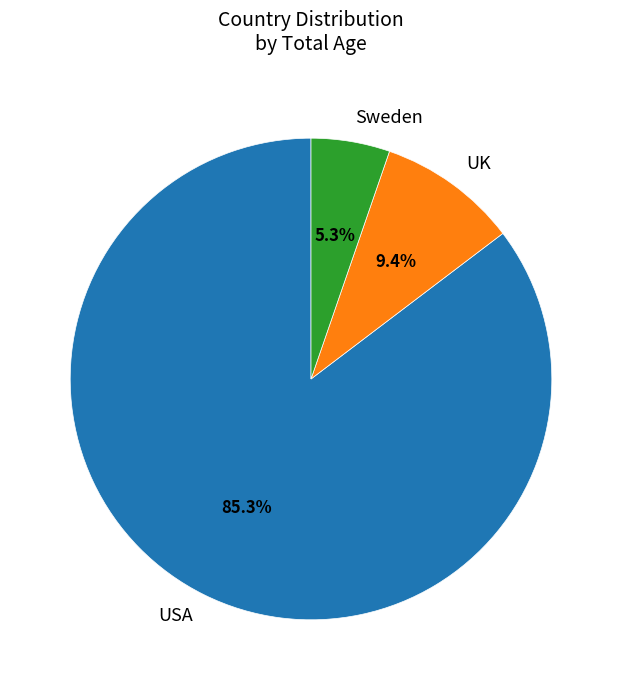

What is the smallest slice in the pie chart?

Sweden